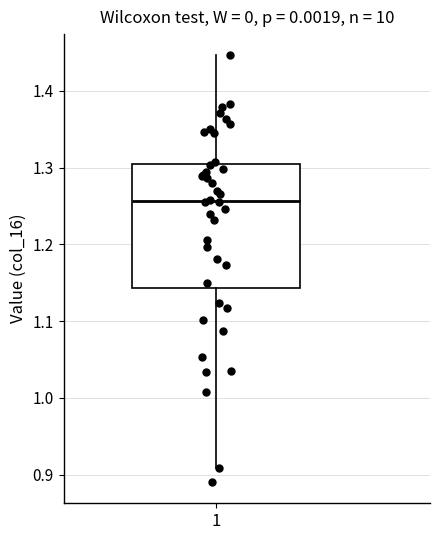

Transcribe this box plot: give where the median line is, the range the box spans, and where the two whiskers end, as read against the y-axis. The values are not printed on the chart, so give them approximately, as read against the axis.

median 1.26, box 1.14 to 1.30, whiskers 0.91 to 1.45